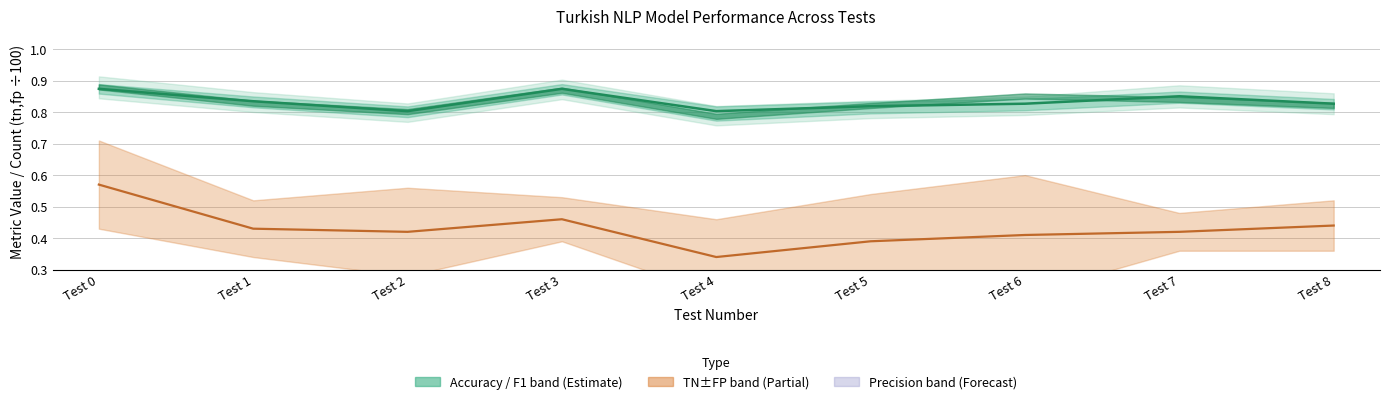

At Test 8, list the series in order from largest to smallest.

accuracy, tn (scaled)